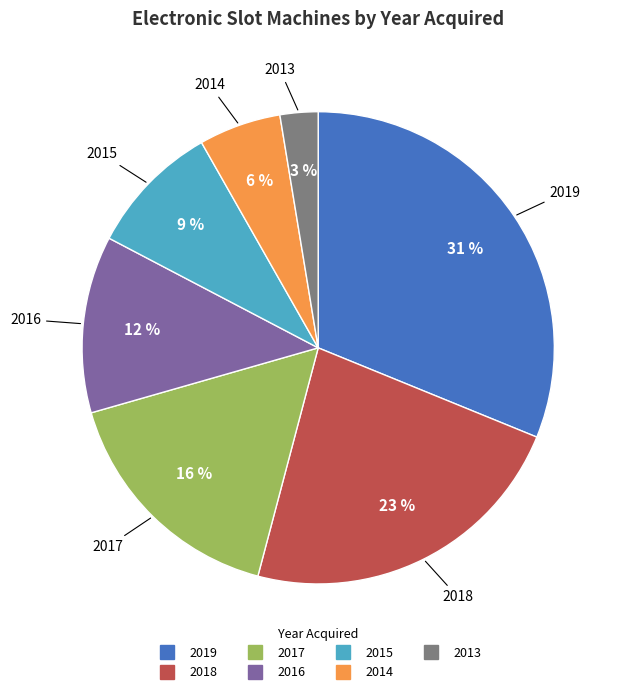

What percentage is the 2014 slice, to the nearest percent?

6%